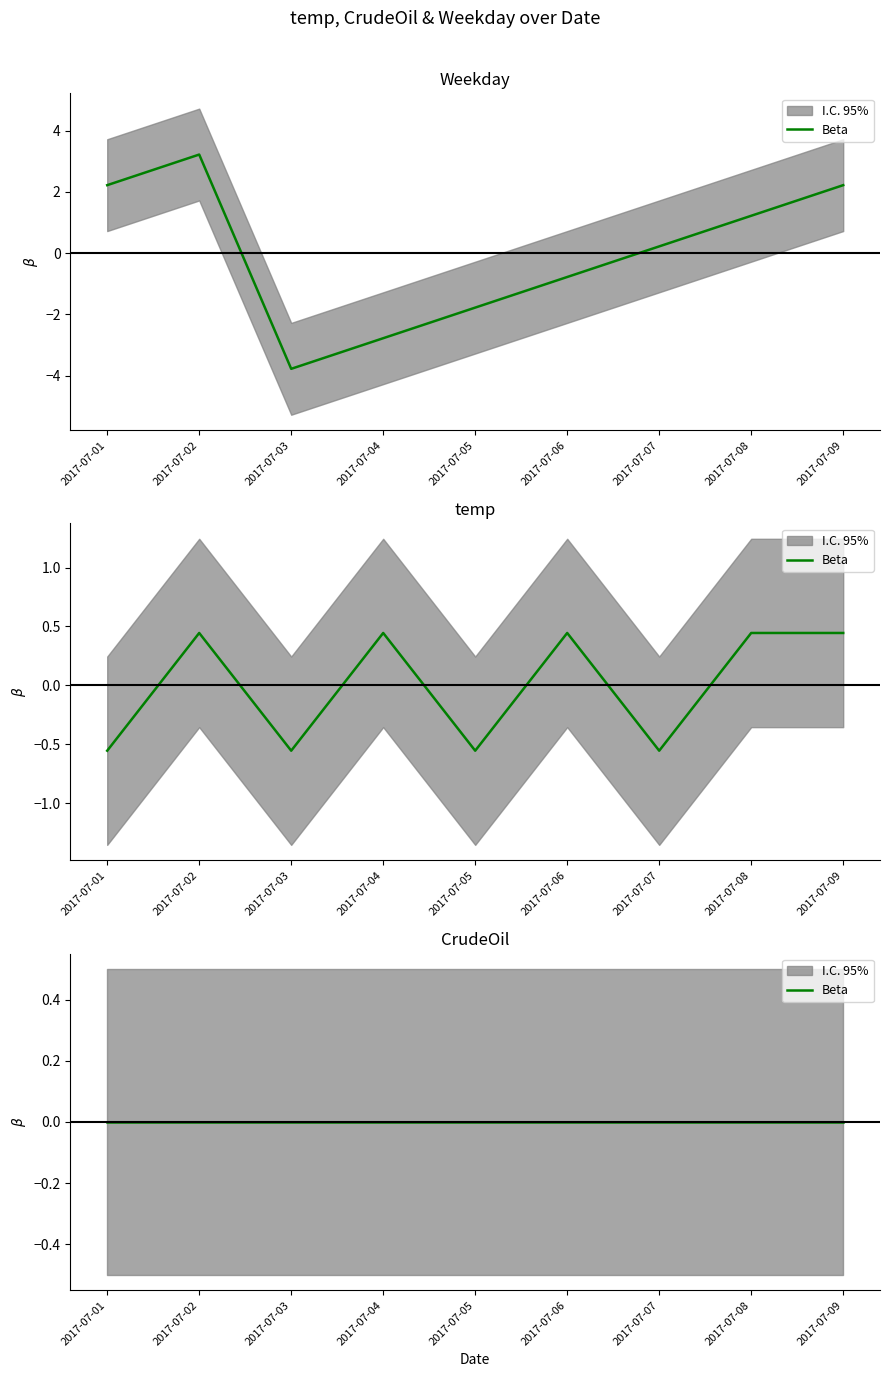

What is the difference between the maximum and minimum values in the temp series?

1.0